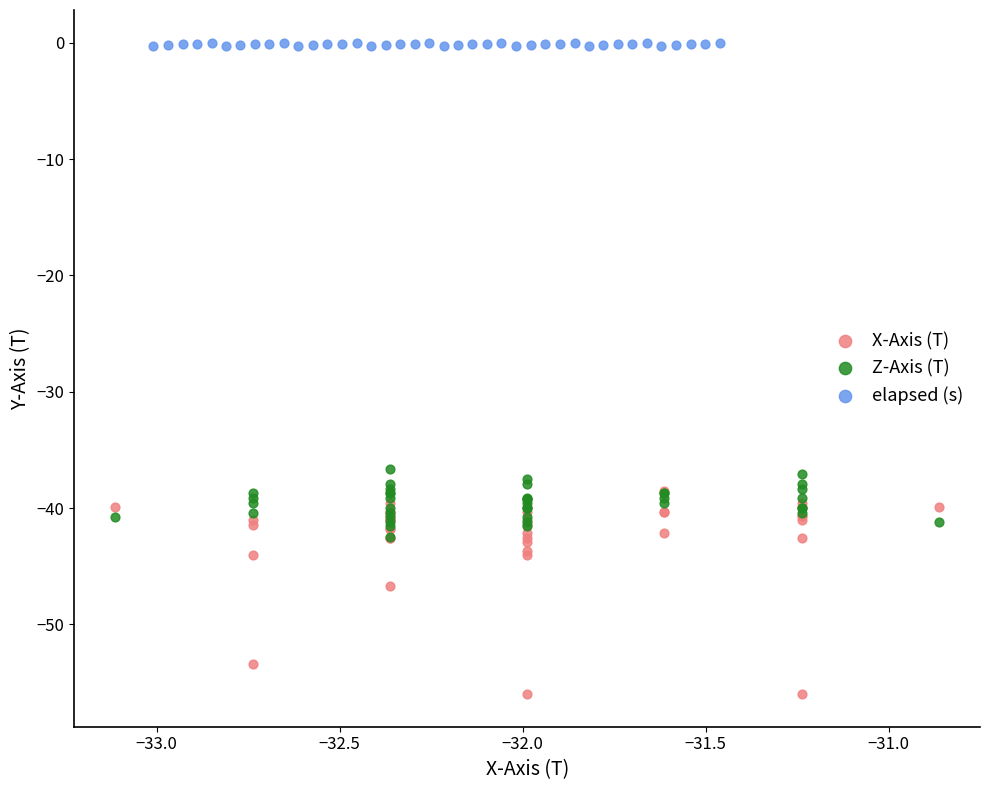

Which series has the largest Y range (max minus min)?

X-Axis (T)